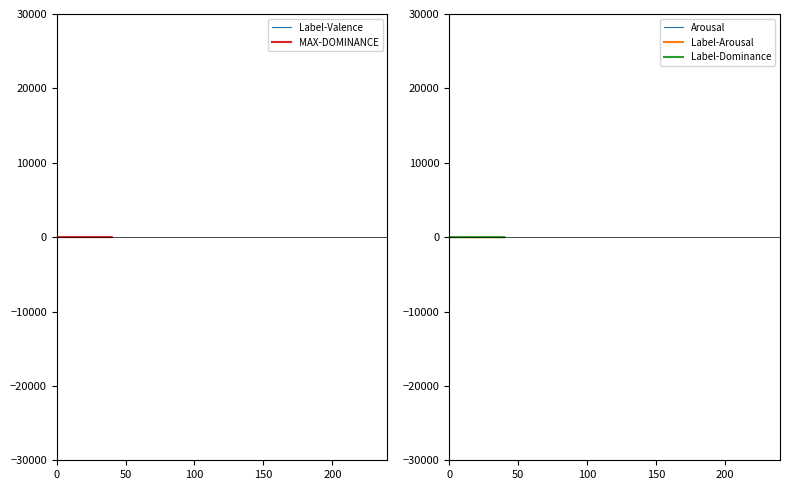

What is the maximum value shown in the chart?

9.0